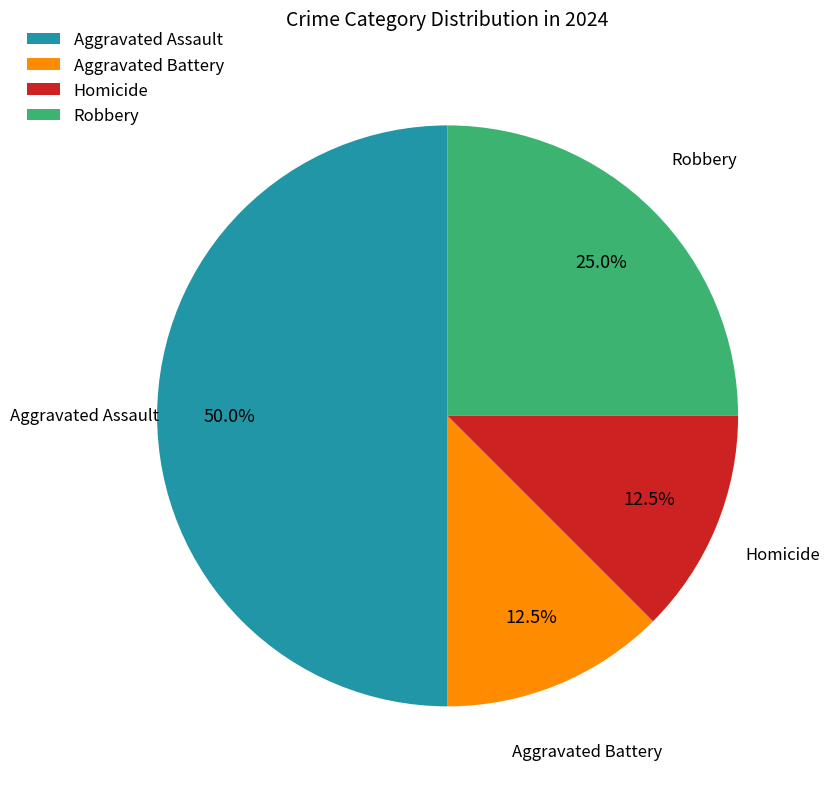

Does Homicide account for over 50% of the chart?

No